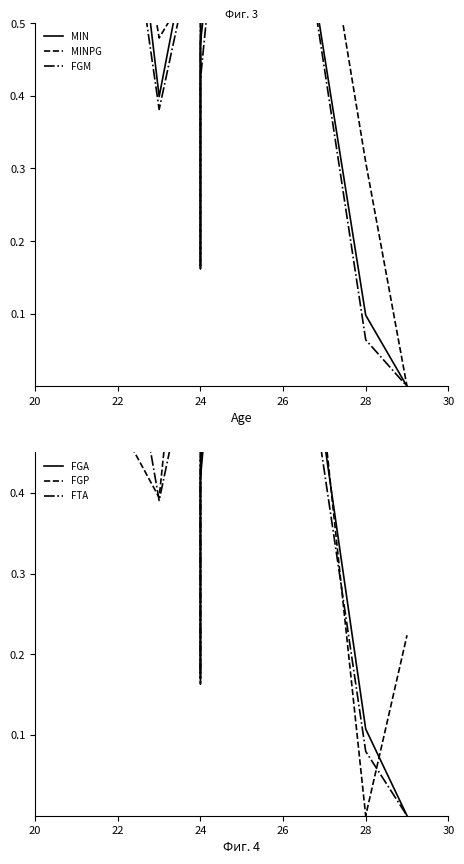

How many lines are shown in the chart?

6